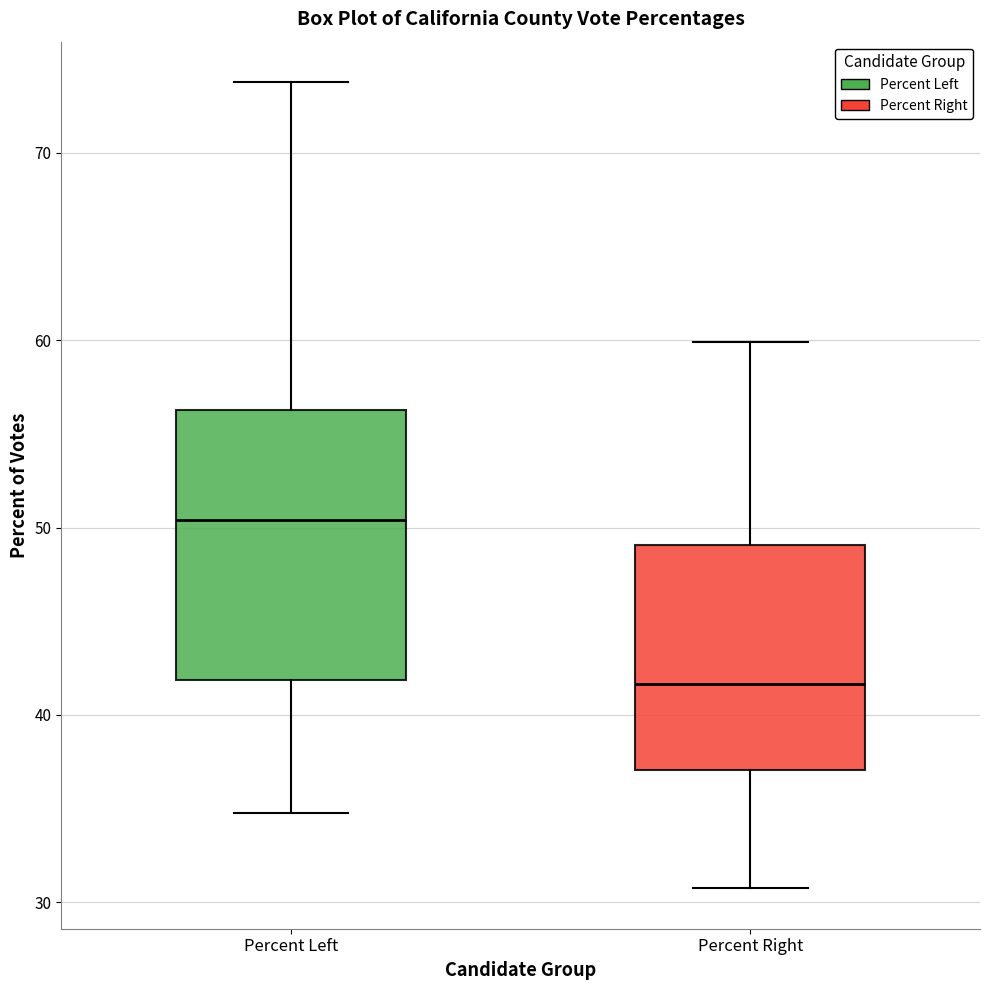

Reading left to right, read every box against the y-axis: the position of its median line, the range the box covers, and the ends of its whiskers. The values are not printed on the chart, so give them approximately, as read against the axis.

Percent Left: median 50, box 42 to 56, whiskers 35 to 74
Percent Right: median 42, box 37 to 49, whiskers 31 to 60